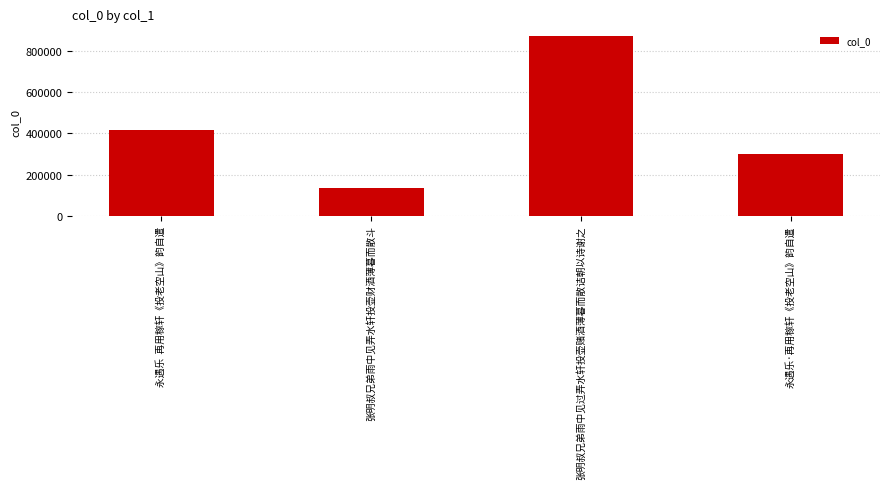

How many series are shown in this chart?

1